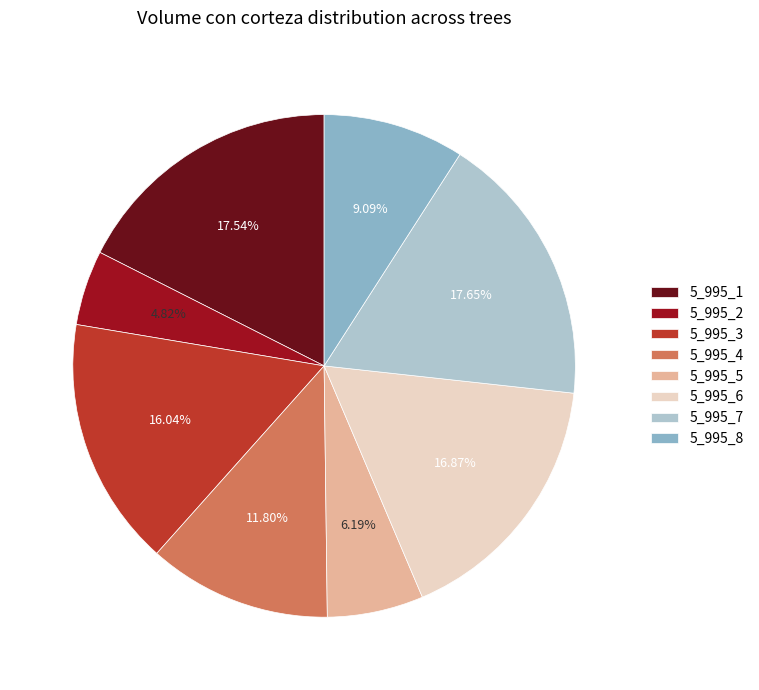

What percentage do 5_995_7 and 5_995_5 together represent?

23.8%